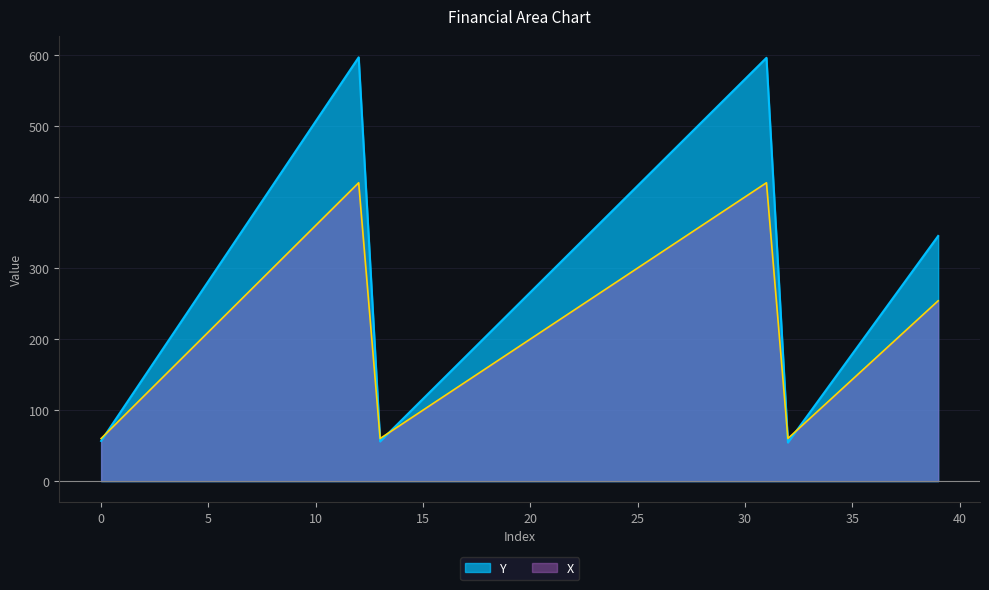

List the series in order of their overall mean, lowest first.

X, Y